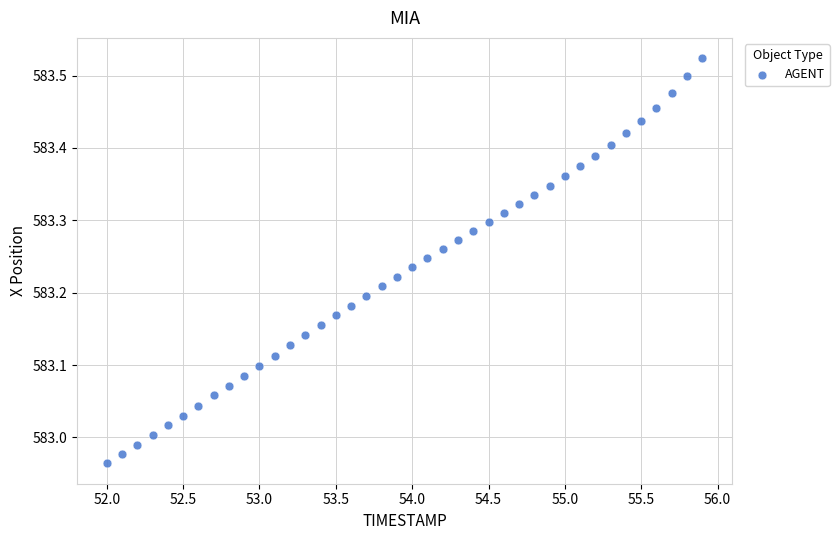

What is the range of Y values (max minus min)?

0.6